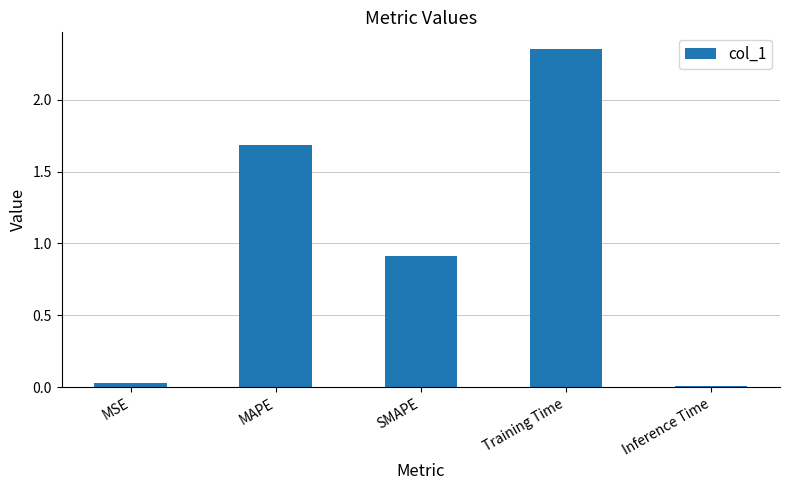

What is the approximate value at MAPE?

1.7